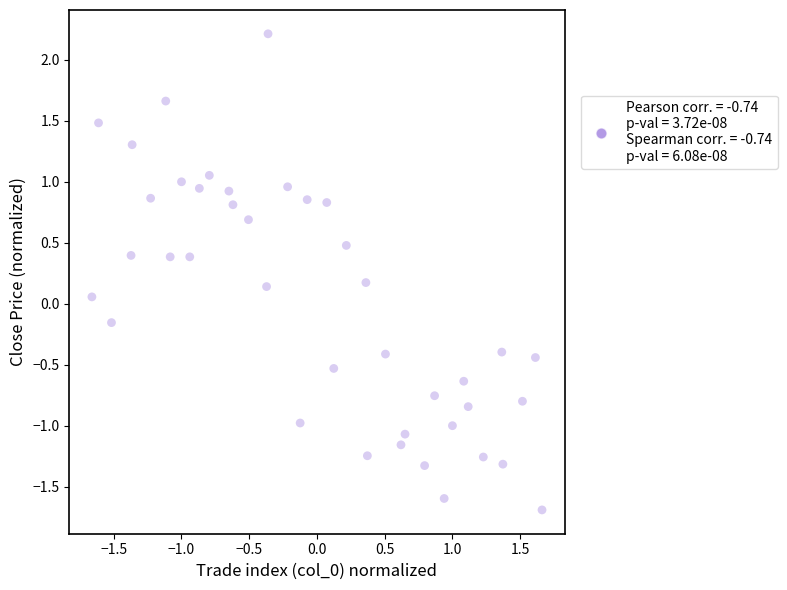

What is the range of X values (max minus min)?

3.3